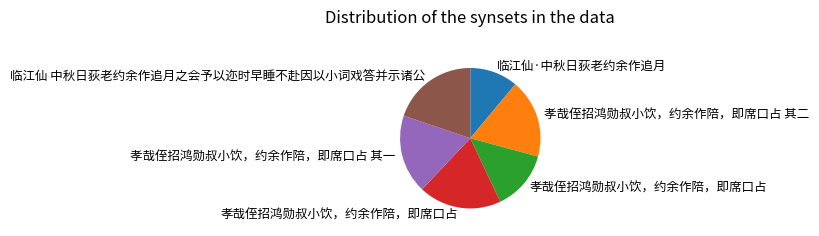

Count the number of slices in the pie.

6